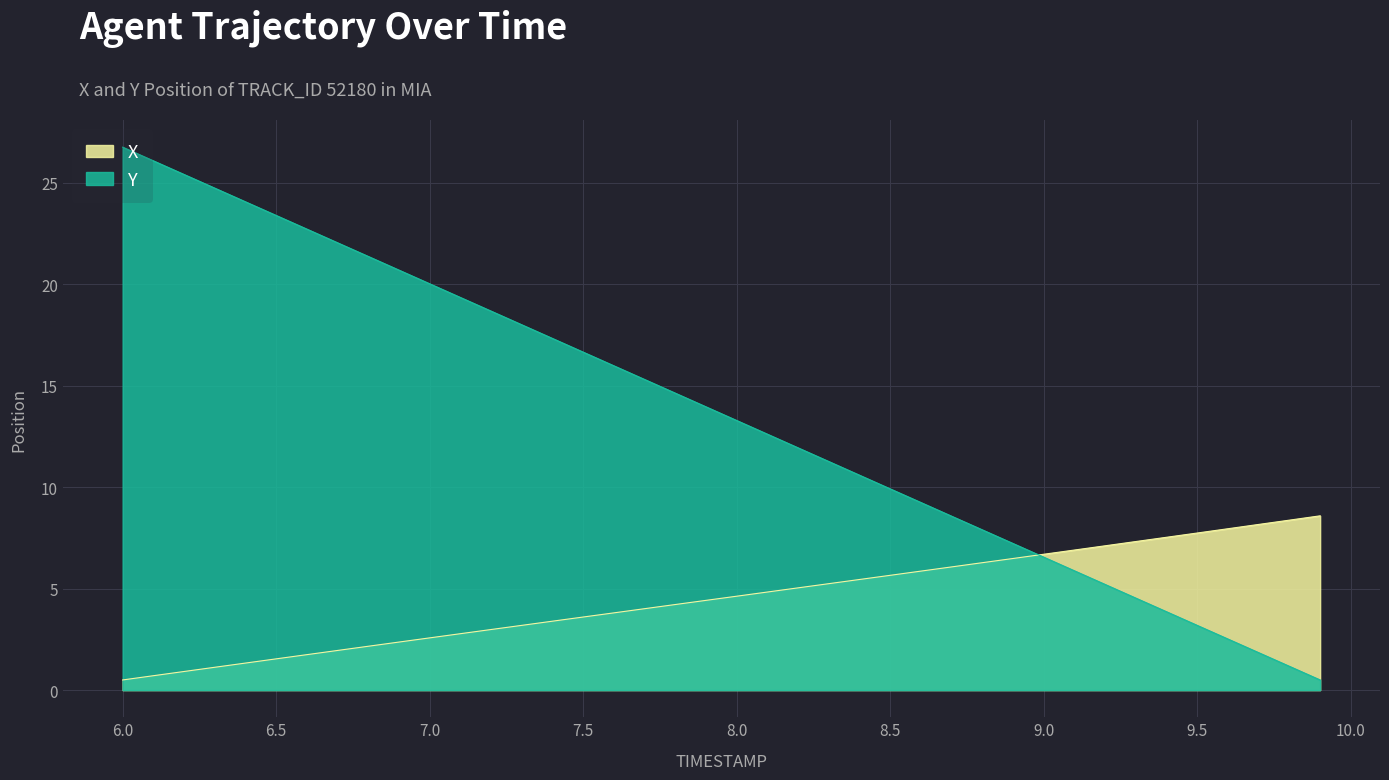

How many values in the X series exceed 4?

23